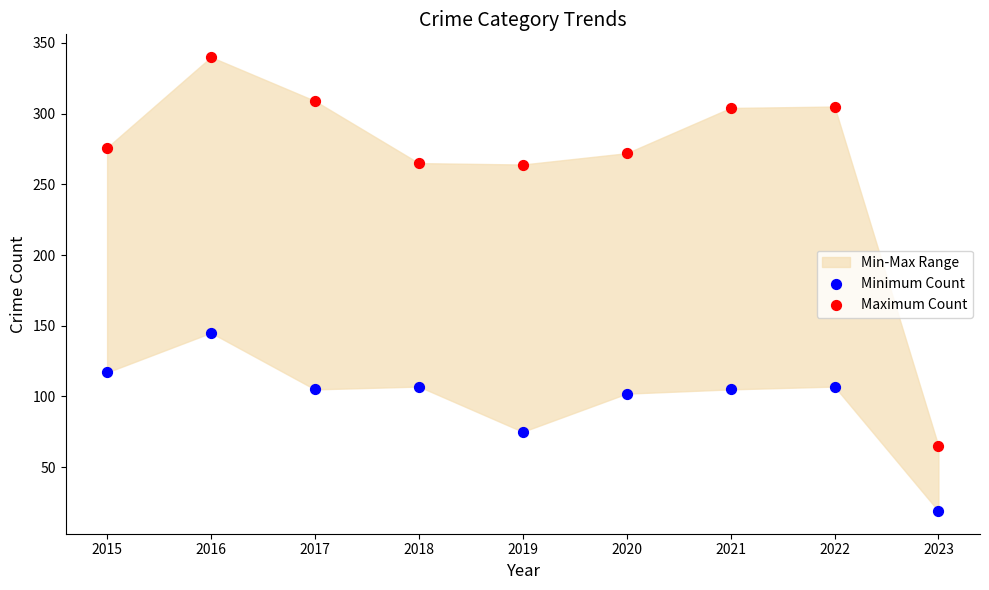

In the Minimum Count series, what Y value is closest to 82?

75